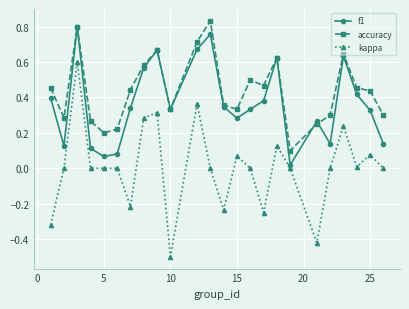

Which series has the largest total across all categories?

accuracy